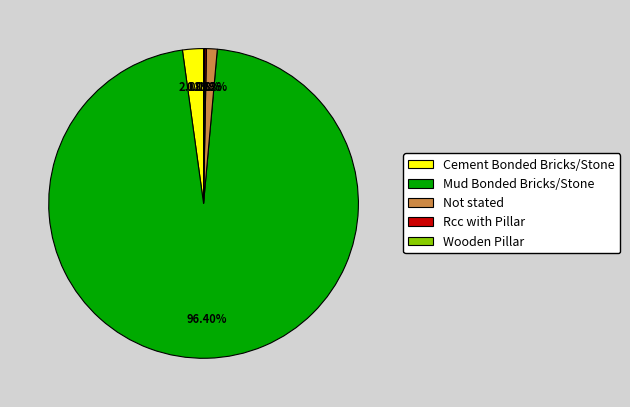

Does Not stated represent more than half of the total?

No